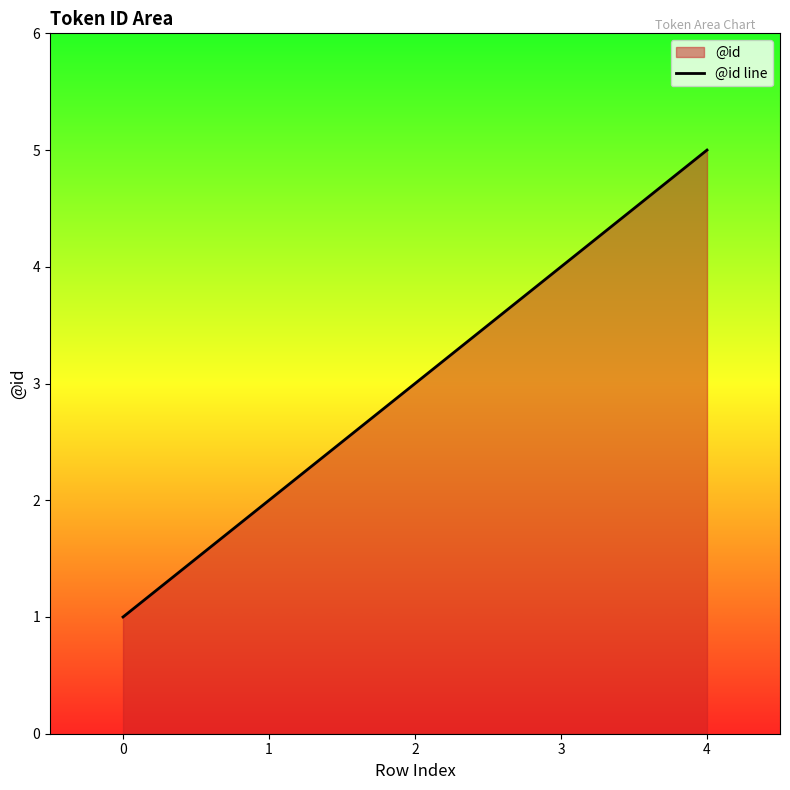

How many distinct data groups are displayed?

1